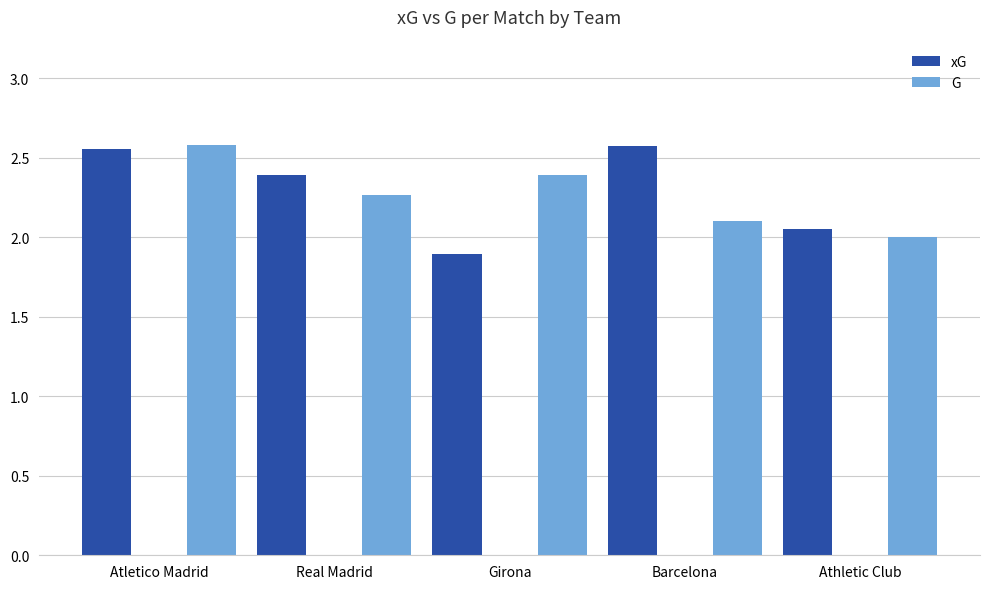

Which series has the largest total across all categories?

xG